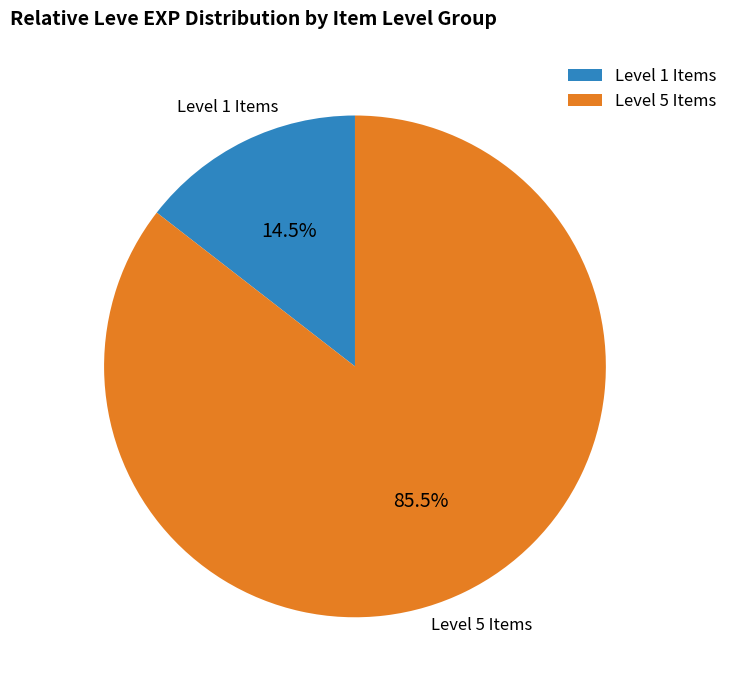

How many slices are in this pie chart?

2